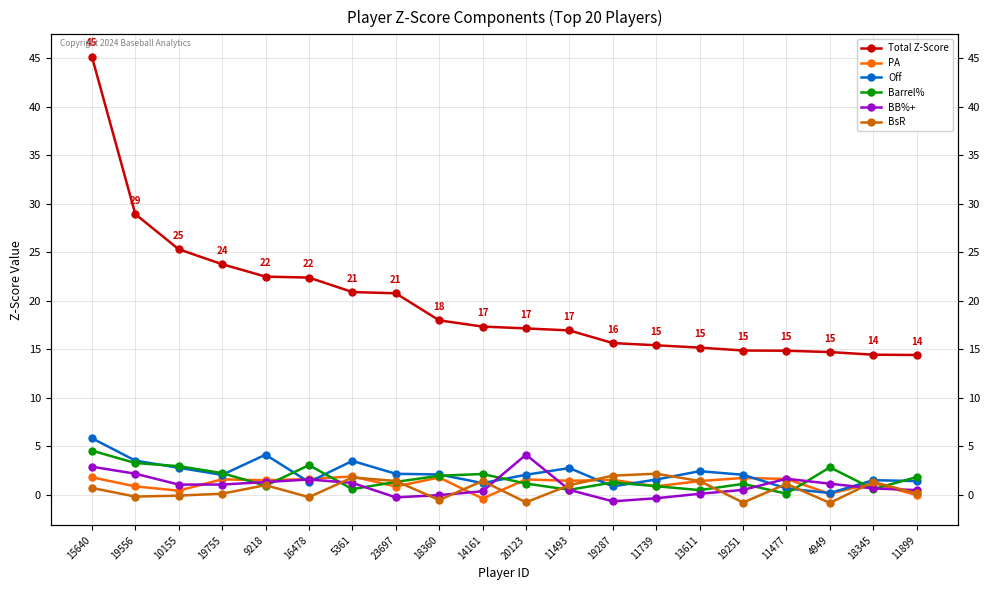

Which series ends up on top after the final intersection of BB%+ and BsR?

BB%+